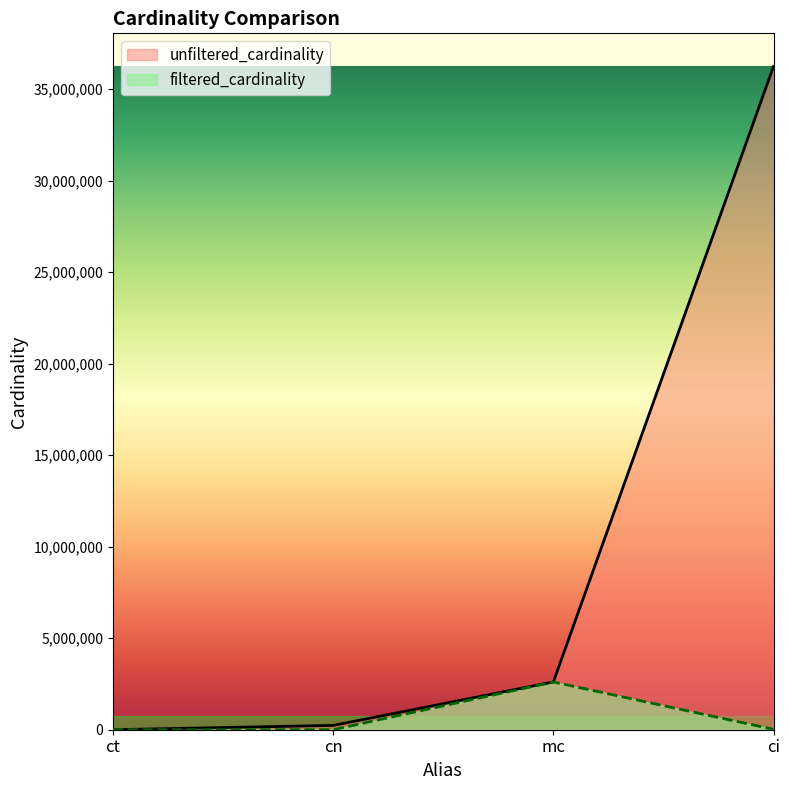

Reading left to right, list all the values displayed in this chart.

4	234997	2609129	36244344